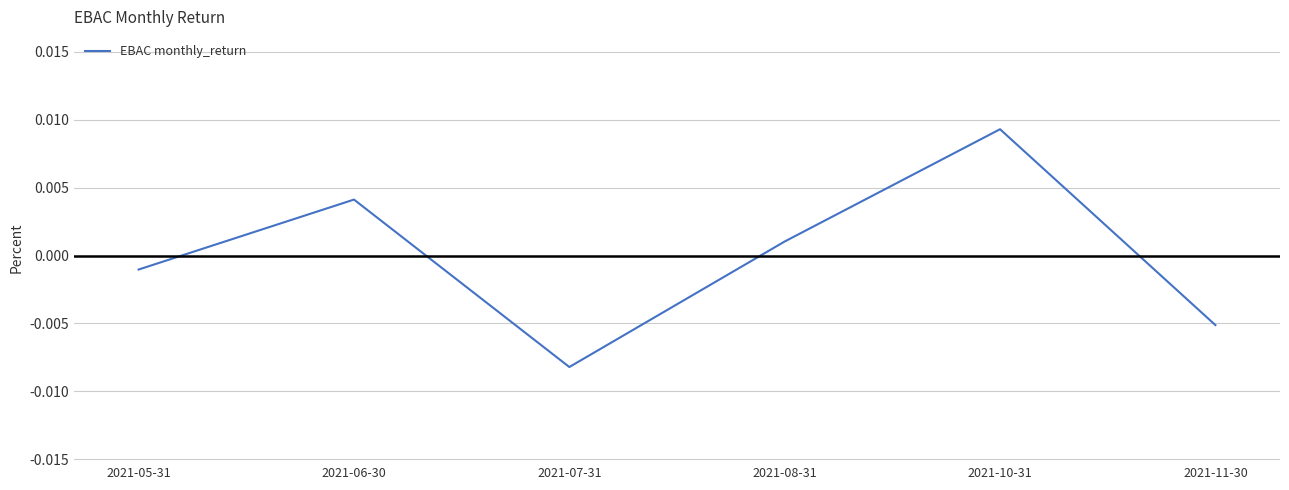

Which label corresponds to the largest value in the chart?

2021-10-31